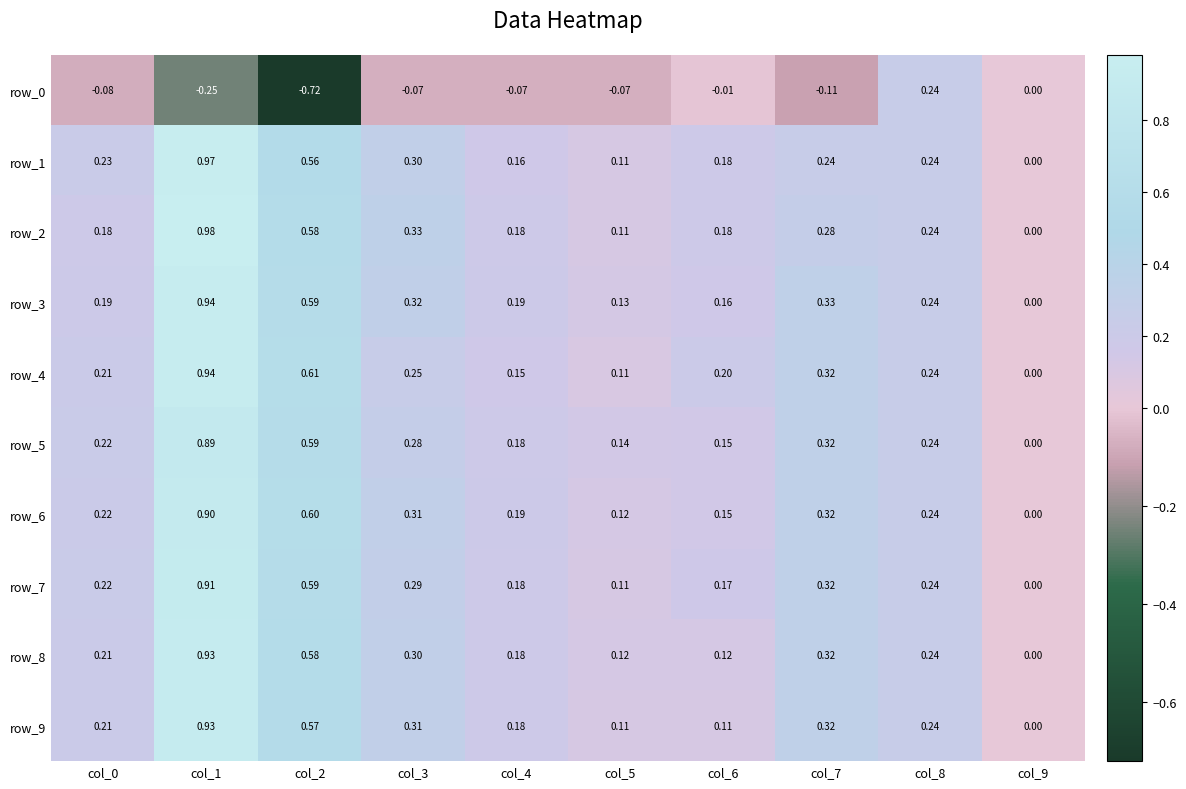

At which category does the chart reach its peak across all series?

col_1